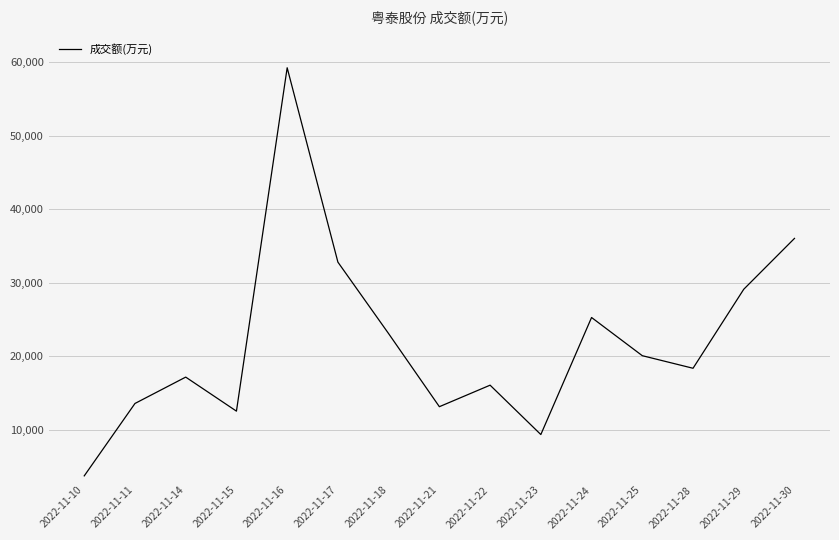

What is the difference between the maximum and minimum values?

55519